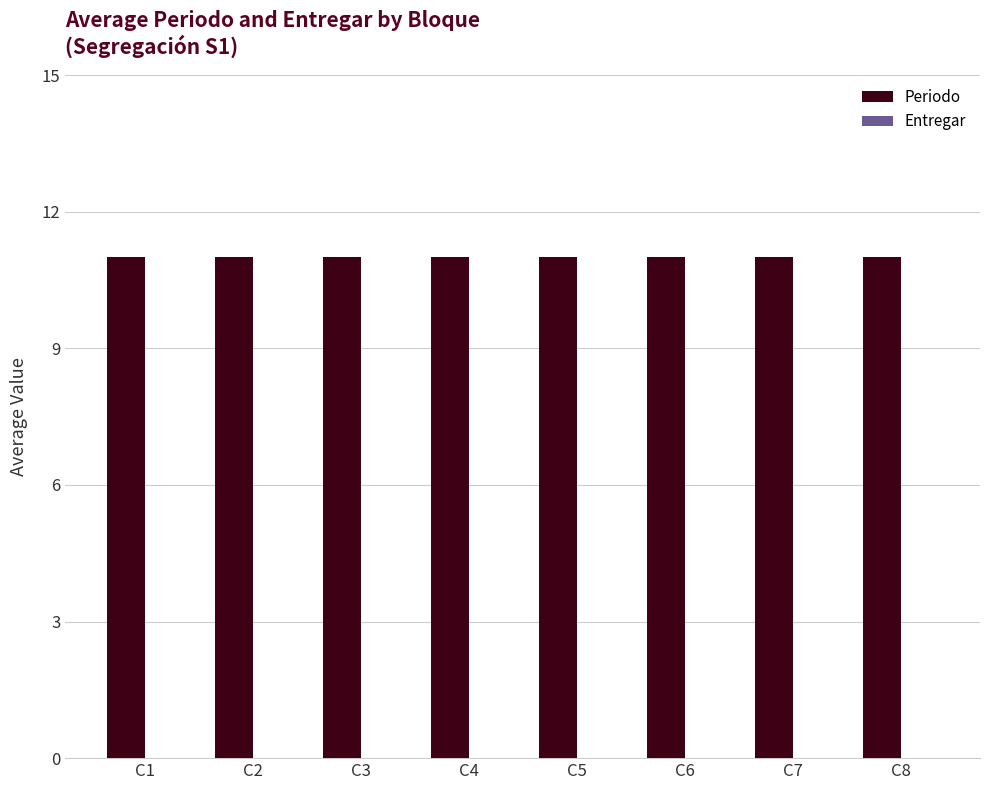

Between C5 and C7, which series saw the biggest shift?

Periodo